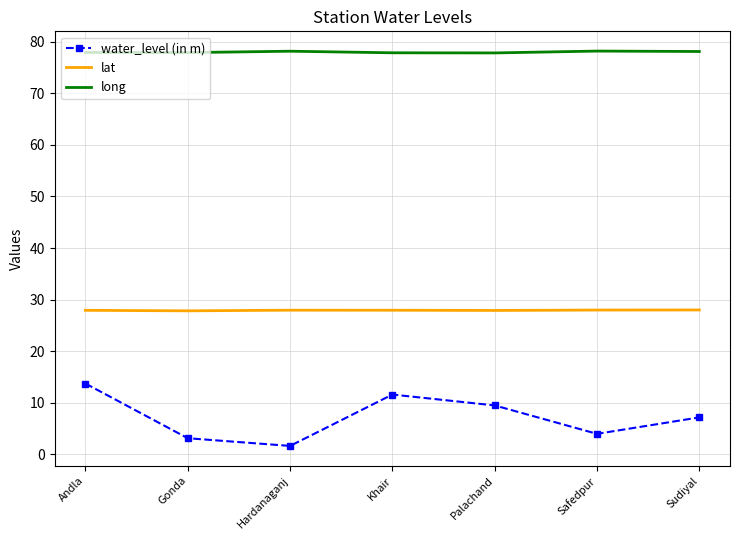

Rank the series at Andla from highest to lowest value.

long, lat, water_level (in m)